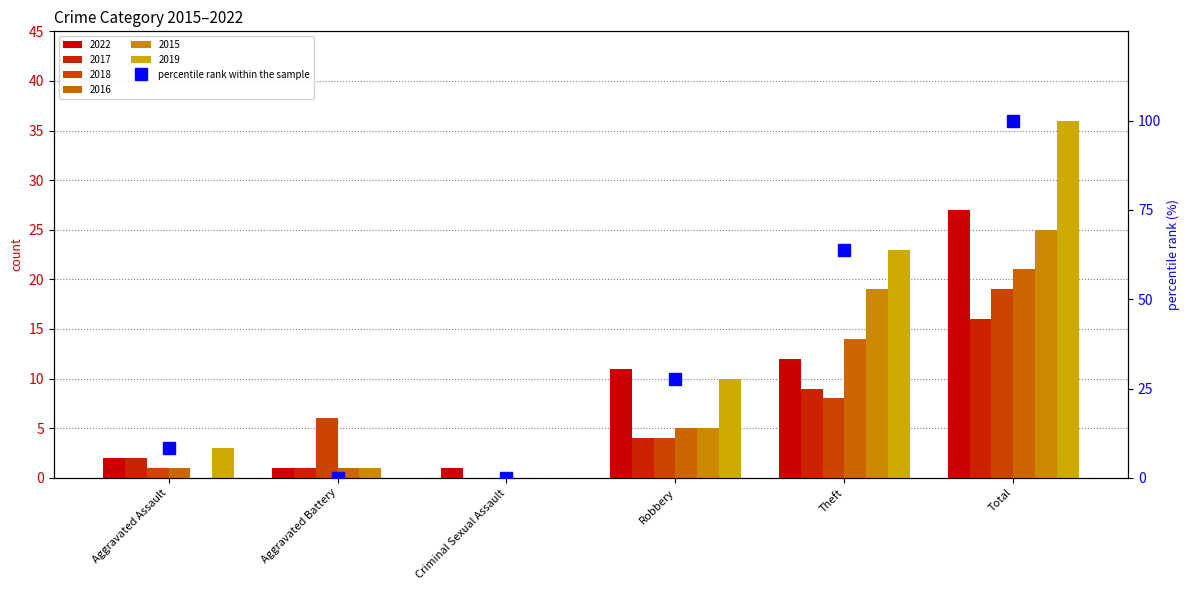

What is the sum of the values at Theft and Robbery?

91.7